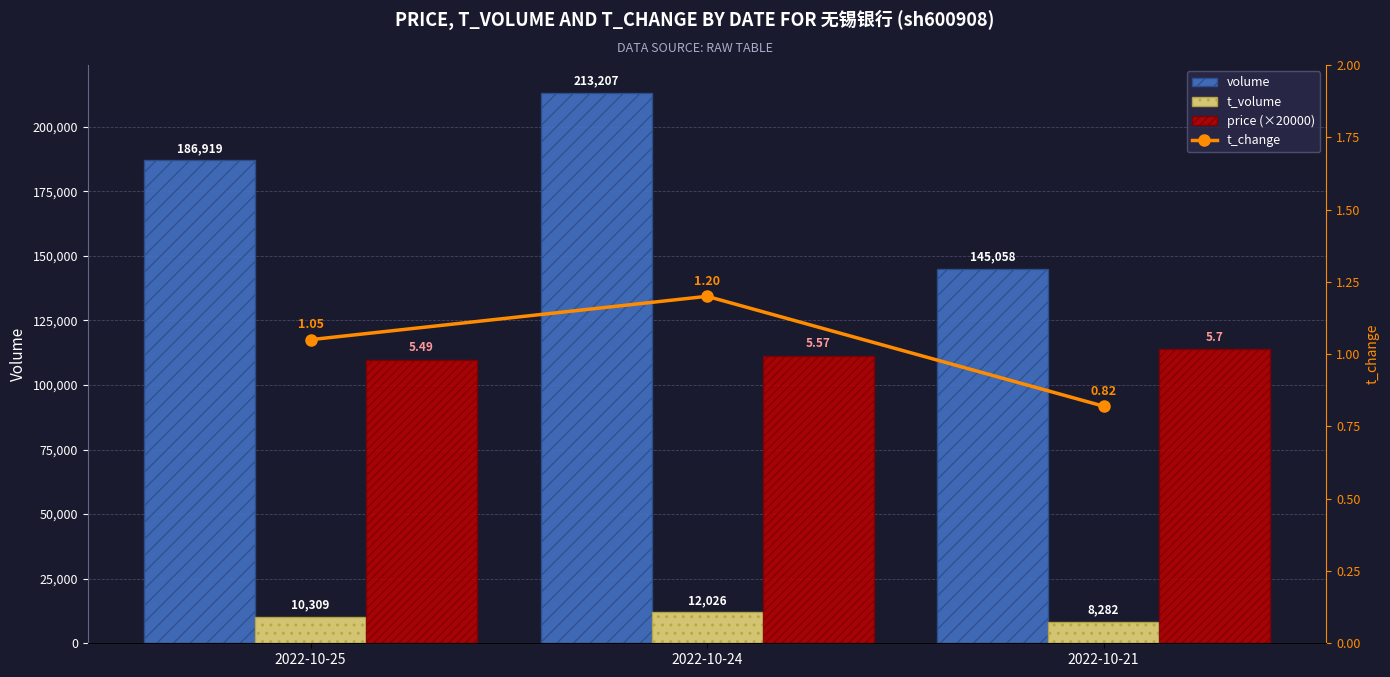

Rank the series by their maximum value, from lowest to highest.

t_change, t_volume, price (×20000), volume